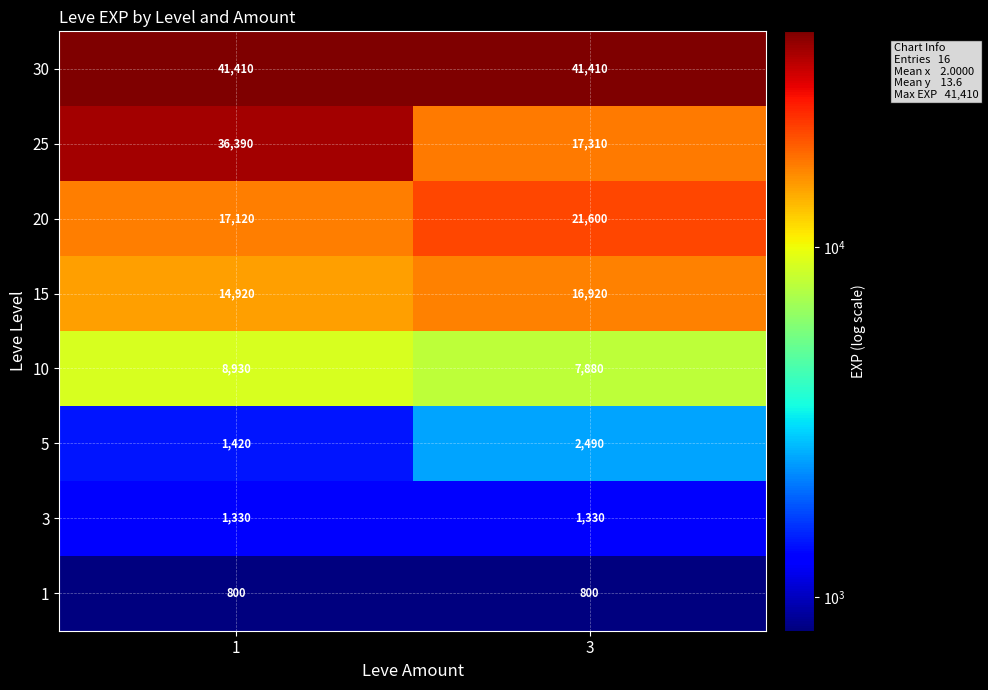

What is the sum of all 1 values?

1600